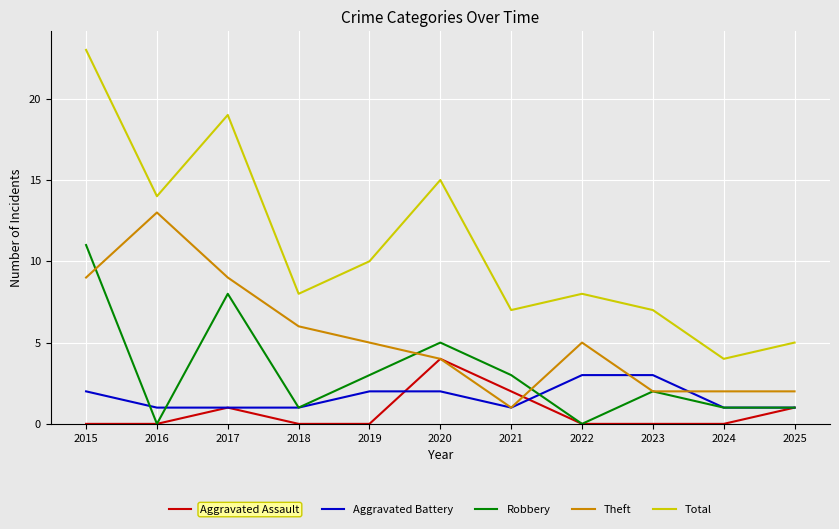

What is the difference between the highest and lowest values at 2024?

4